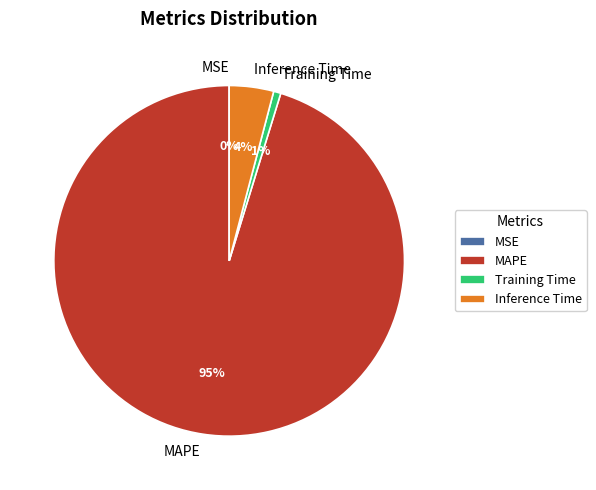

Is there a majority slice in this chart?

Yes